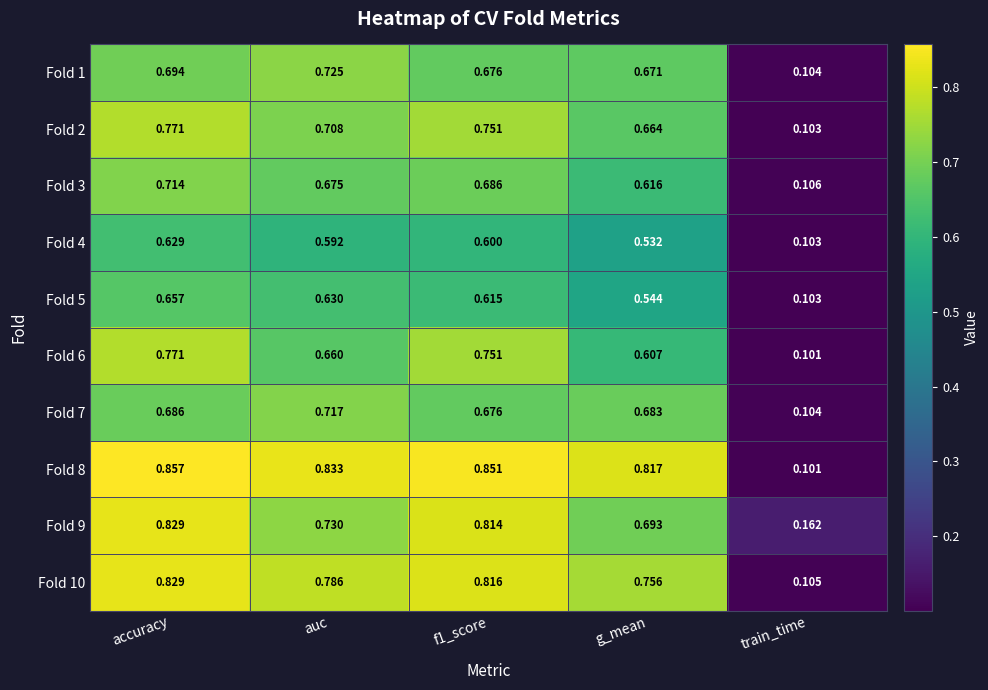

Where is Fold 2 nearest to the value 0?

train_time